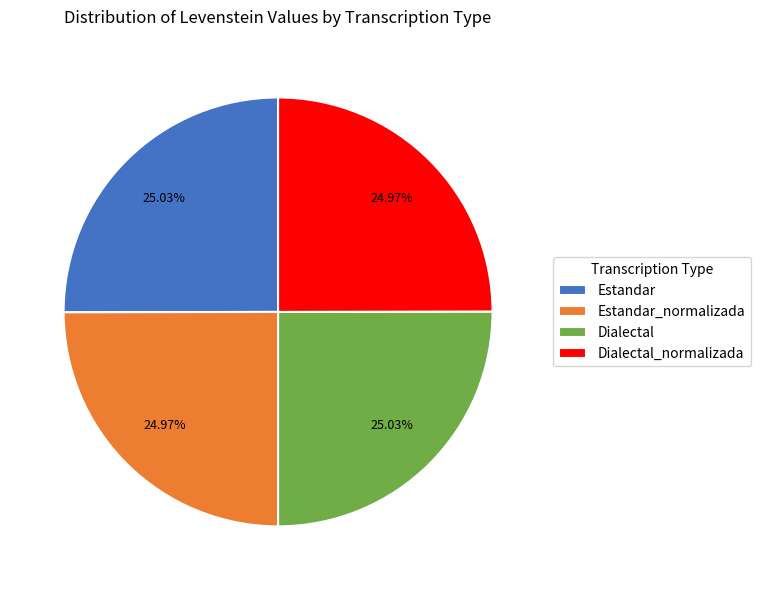

Does Estandar account for over 50% of the chart?

No